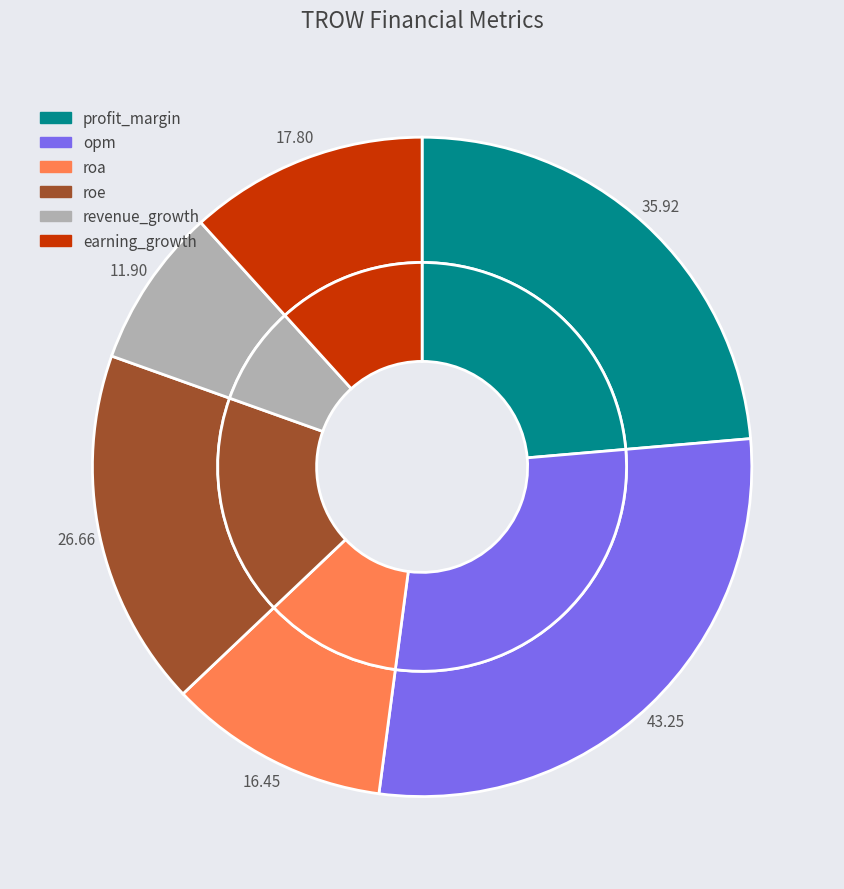

How many segments does this pie chart have?

6